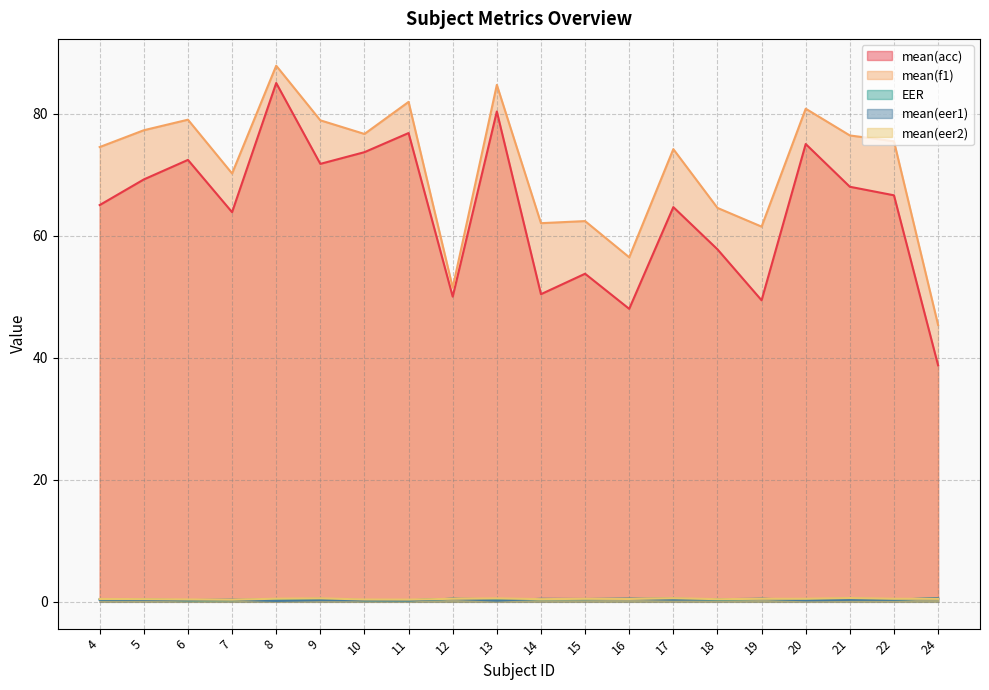

Which series has the widest spread of values?

mean(acc)